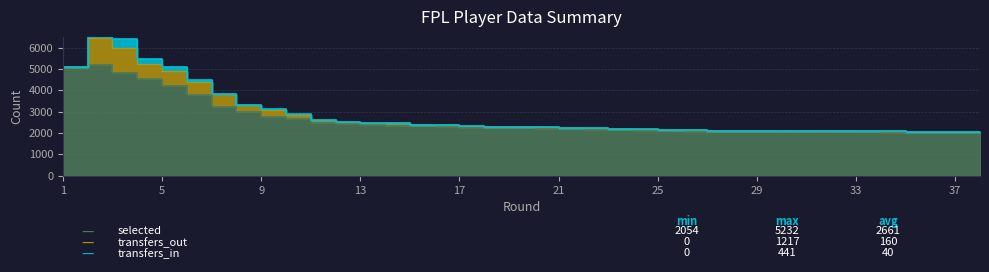

In transfers_in, how many points are lower than both neighbors (excluding endpoints)?

3